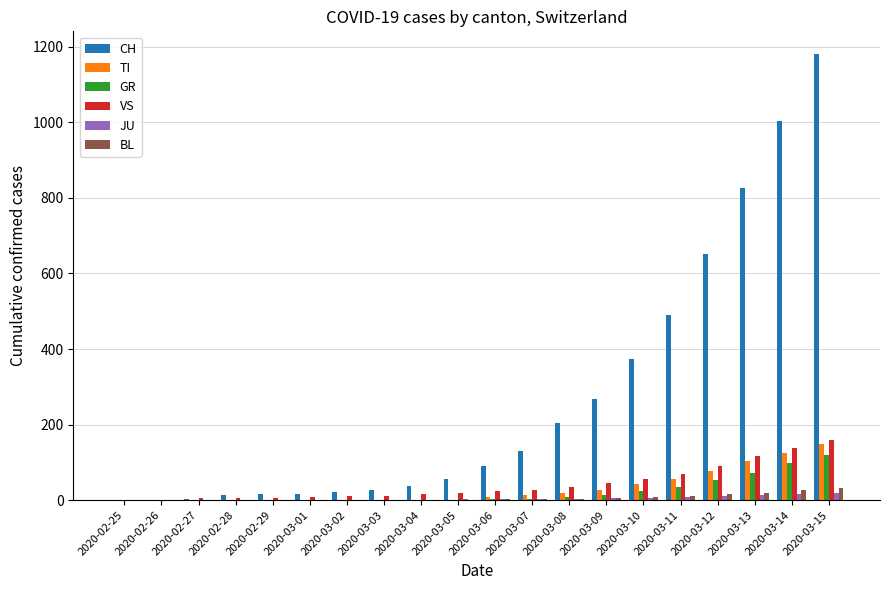

Which series has the largest total across all categories?

CH